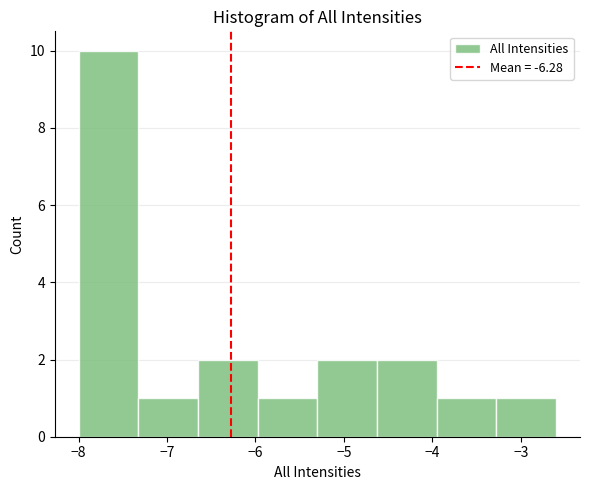

Which range on the x-axis has the tallest bar?

-8.0 to -7.3